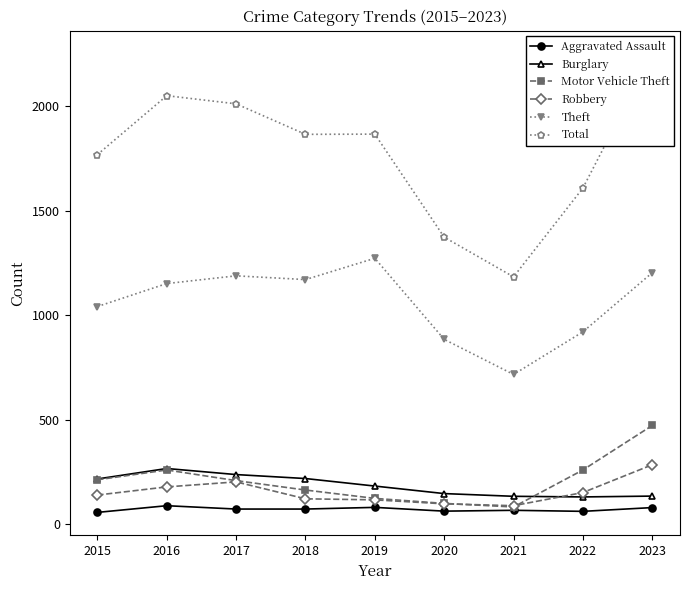

Reading left to right, extract all data points from this chart.

Aggravated Assault: 2015=56	2016=88	2017=72	2018=72	2019=80	2020=62	2021=66	2022=61	2023=79
Burglary: 2015=216	2016=266	2017=237	2018=218	2019=182	2020=146	2021=133	2022=130	2023=134
Motor Vehicle Theft: 2015=212	2016=259	2017=208	2018=163	2019=123	2020=99	2021=82	2022=259	2023=472
Robbery: 2015=139	2016=178	2017=202	2018=121	2019=116	2020=97	2021=88	2022=151	2023=284
Theft: 2015=1041	2016=1151	2017=1188	2018=1170	2019=1272	2020=884	2021=716	2022=920	2023=1203
Total: 2015=1768	2016=2050	2017=2011	2018=1865	2019=1866	2020=1373	2021=1183	2022=1608	2023=2251